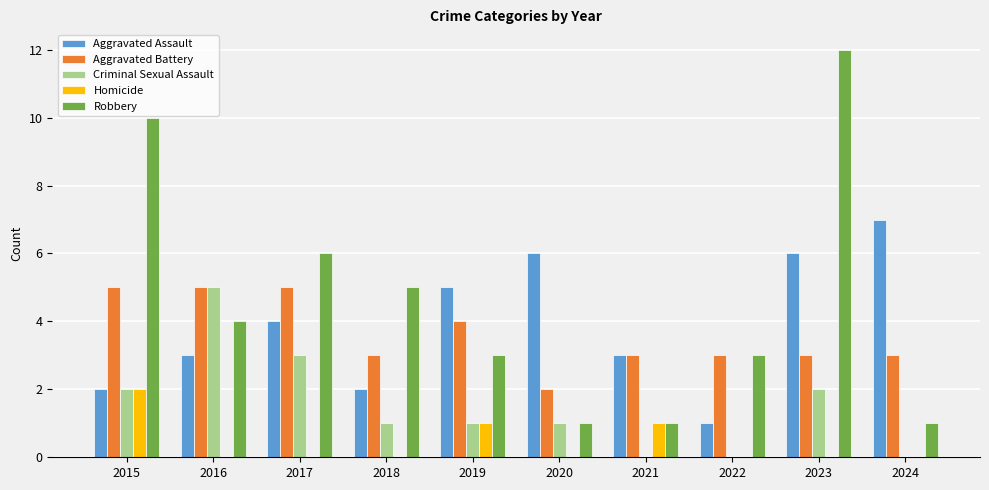

Which category has the highest value in the Aggravated Assault series?

2024